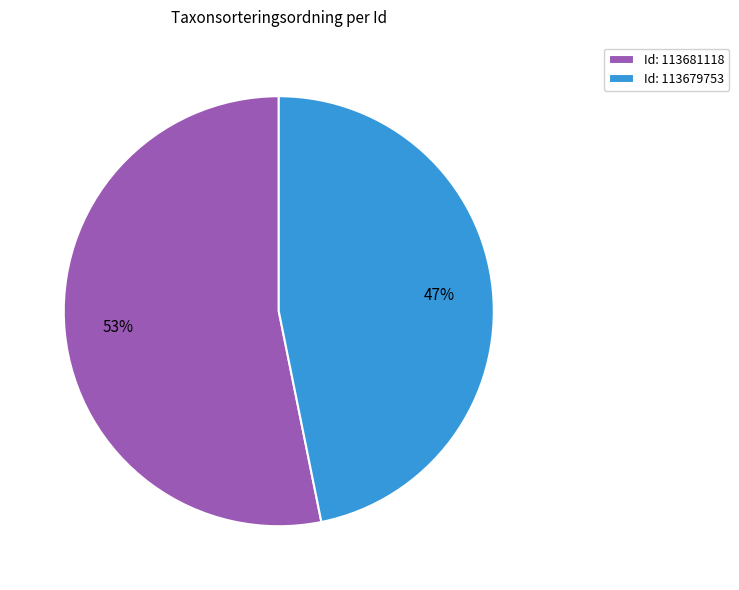

Which slice is the smallest?

Id: 113679753